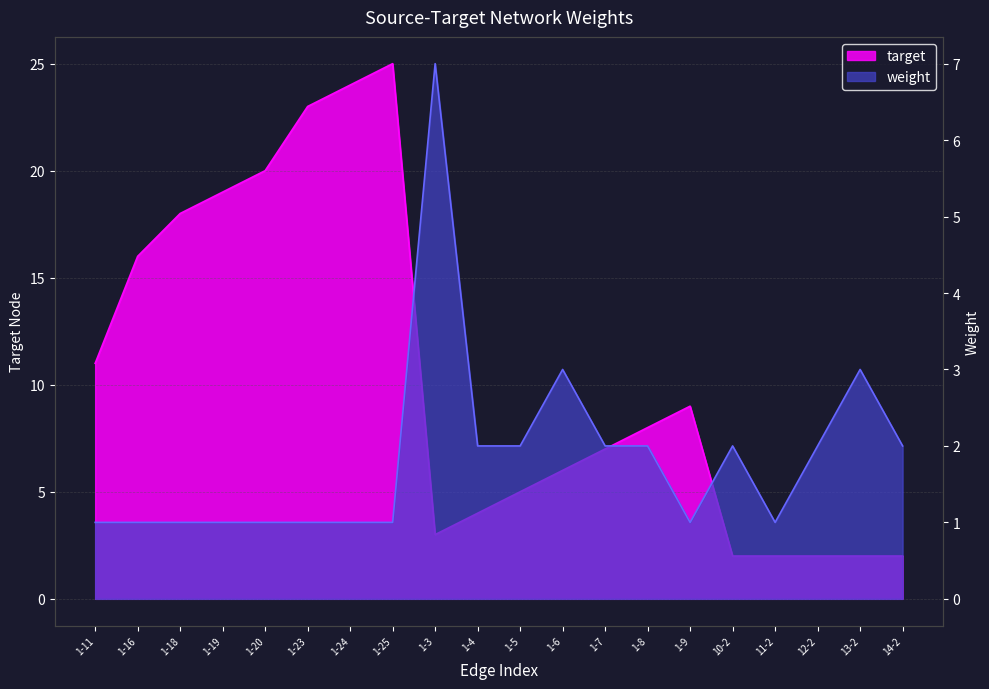

How many values in the weight series are below 2?

10